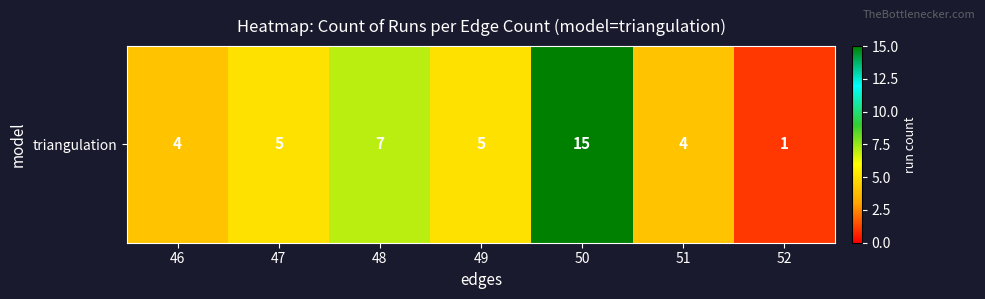

What is the ratio of the value at 46 to the value at 49?

0.8